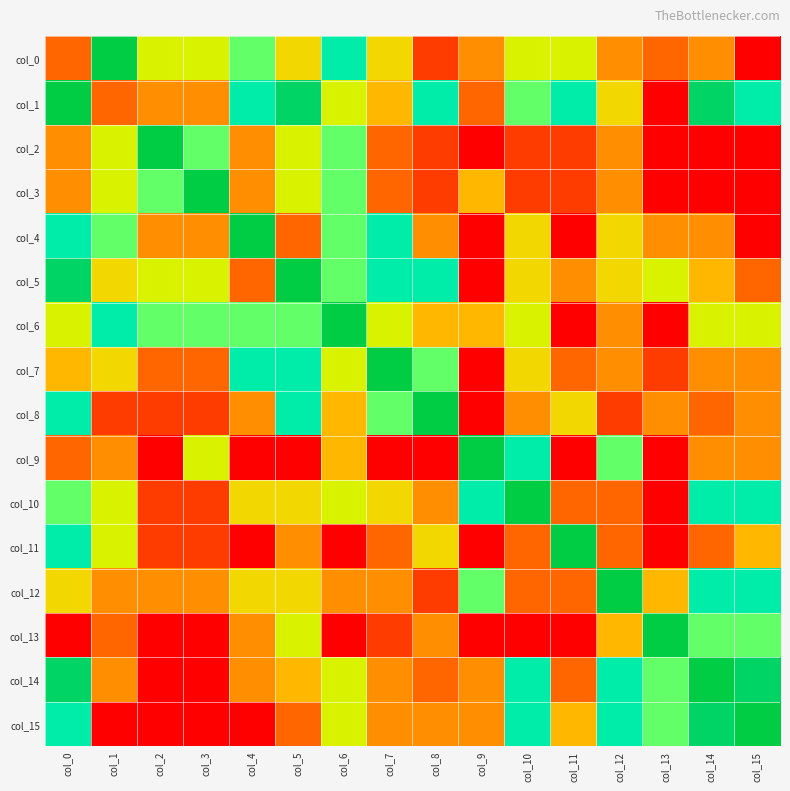

At which category does the chart reach its minimum across all series?

col_15